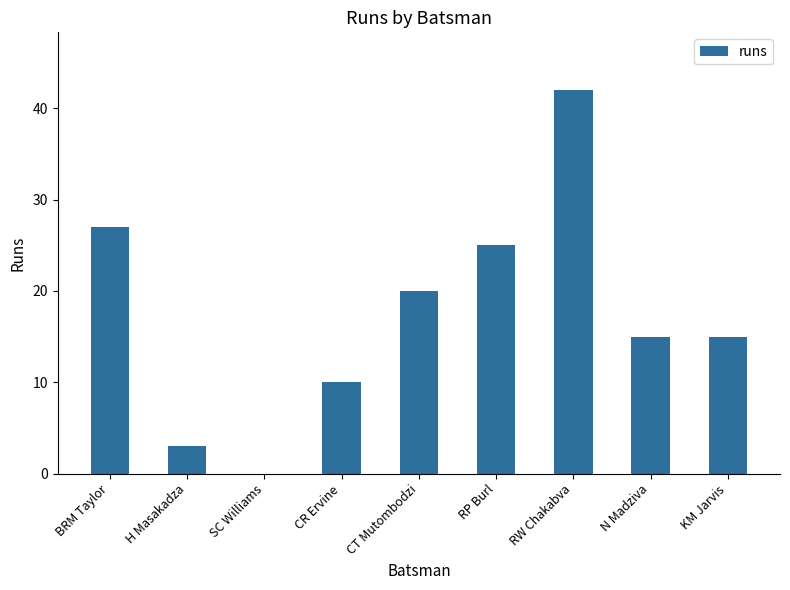

At which category does the chart reach its peak across all series?

RW Chakabva